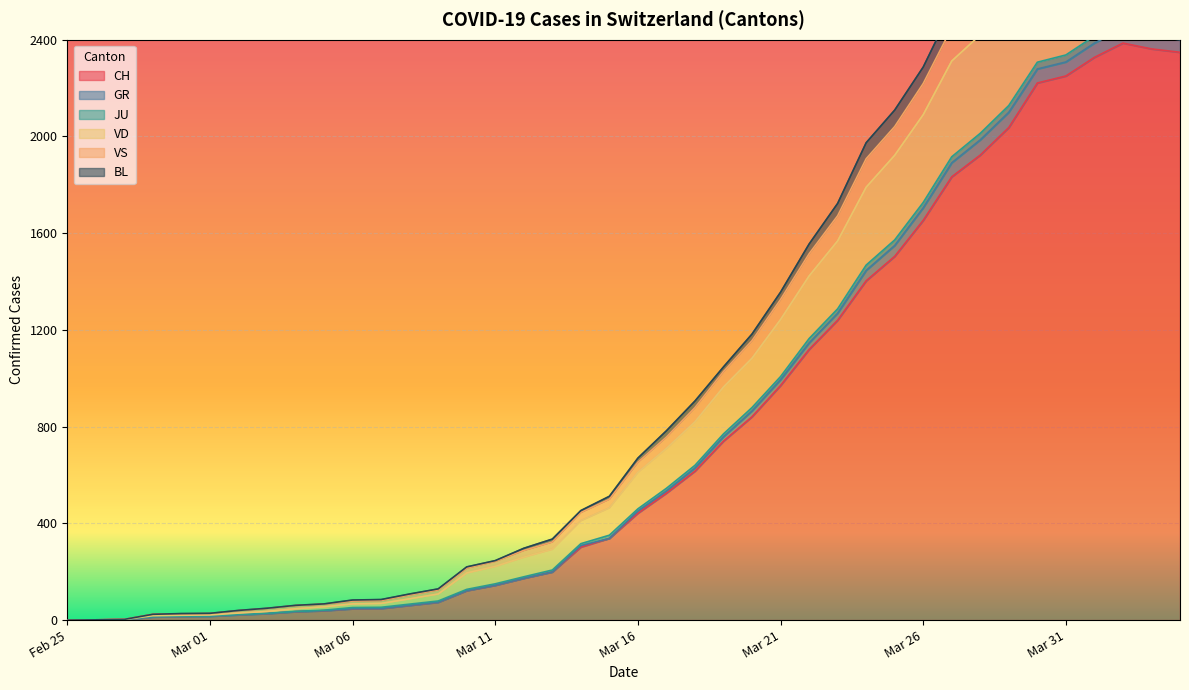

True or false: VD and JU intersect in this chart.

False